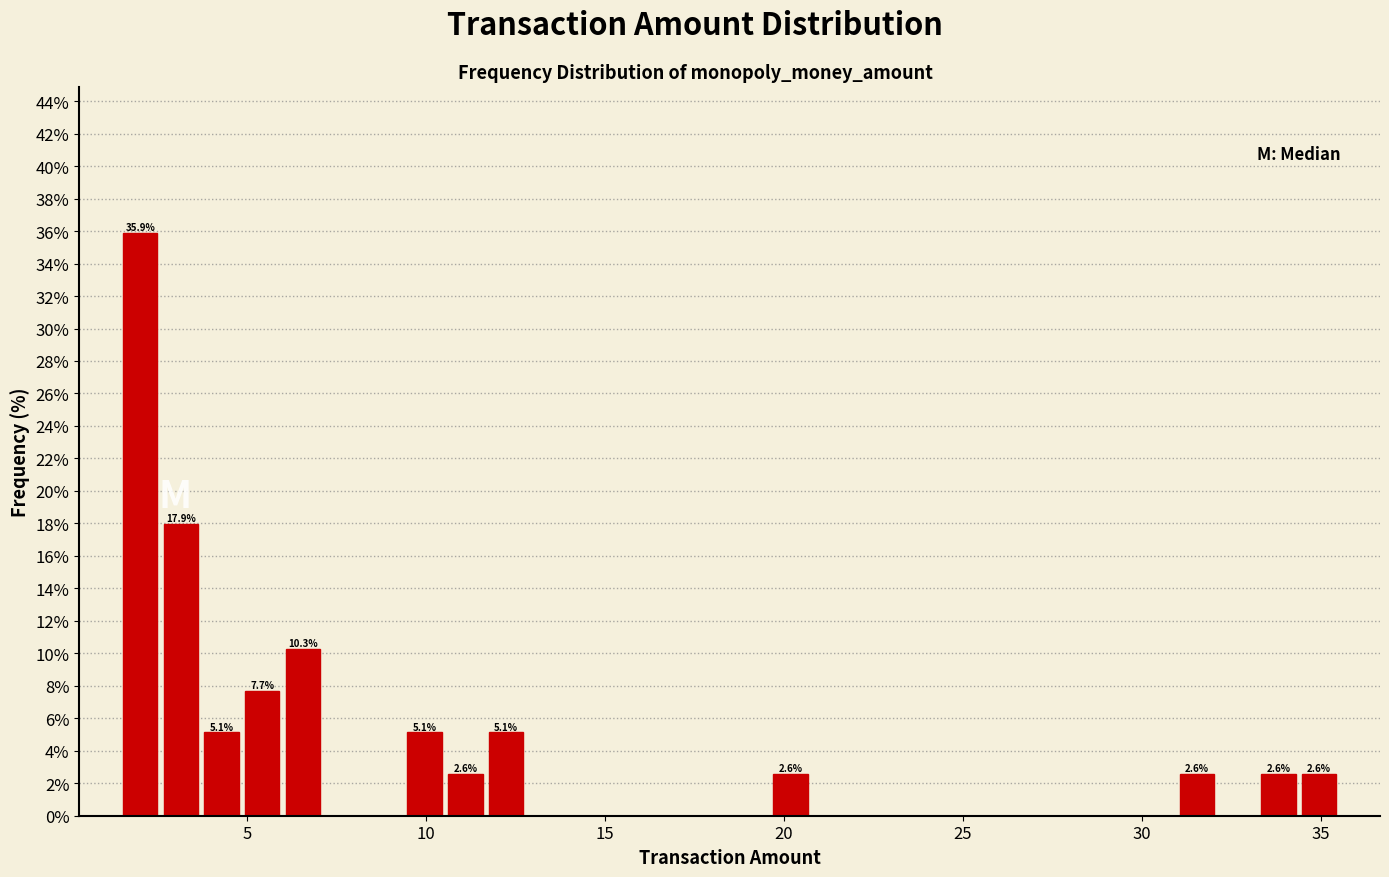

Read against the x-axis, roughly where is the centre of the tallest bar?

2.0